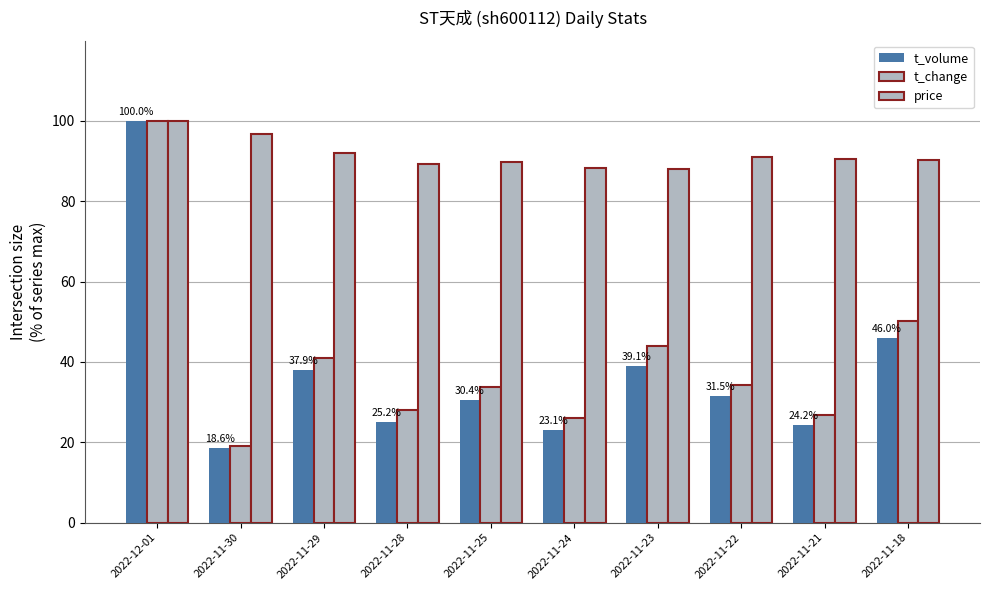

Count the number of categories in the chart.

10